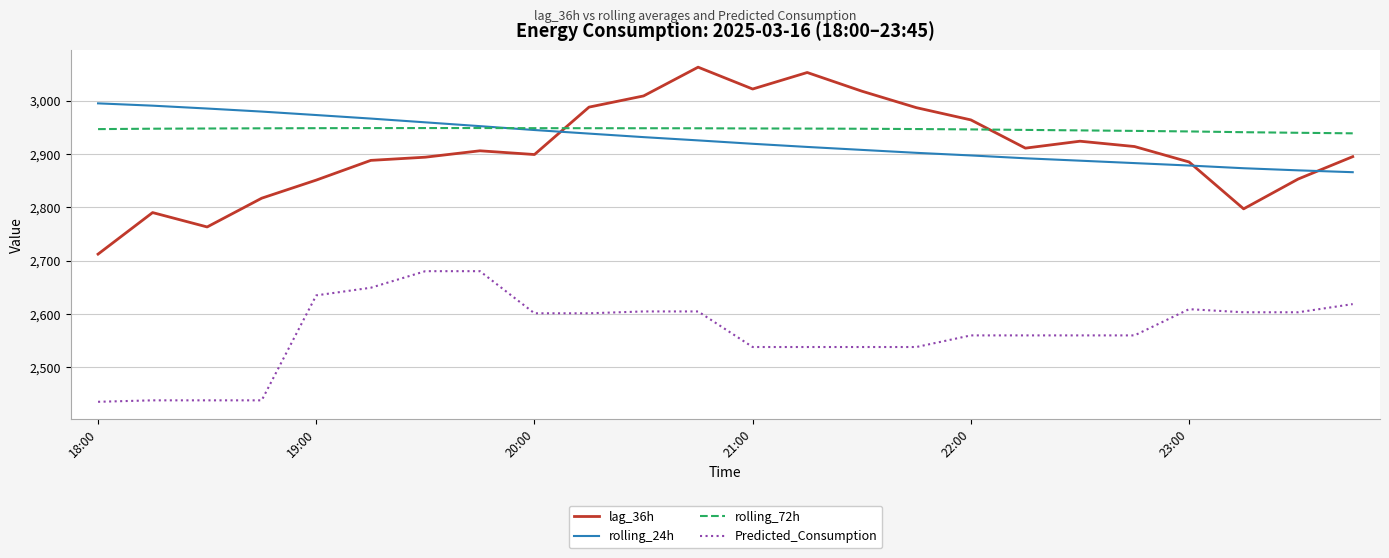

True or false: Predicted_Consumption and lag_36h intersect in this chart.

False